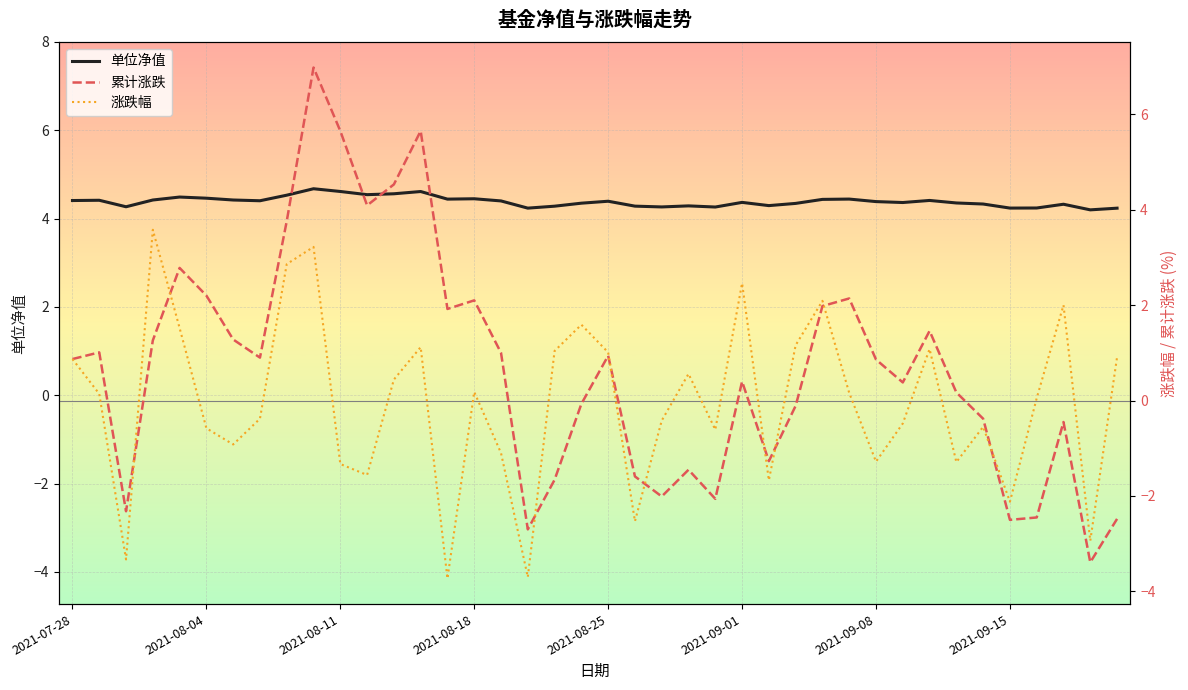

How many data points in 涨跌幅 are above 0?

21